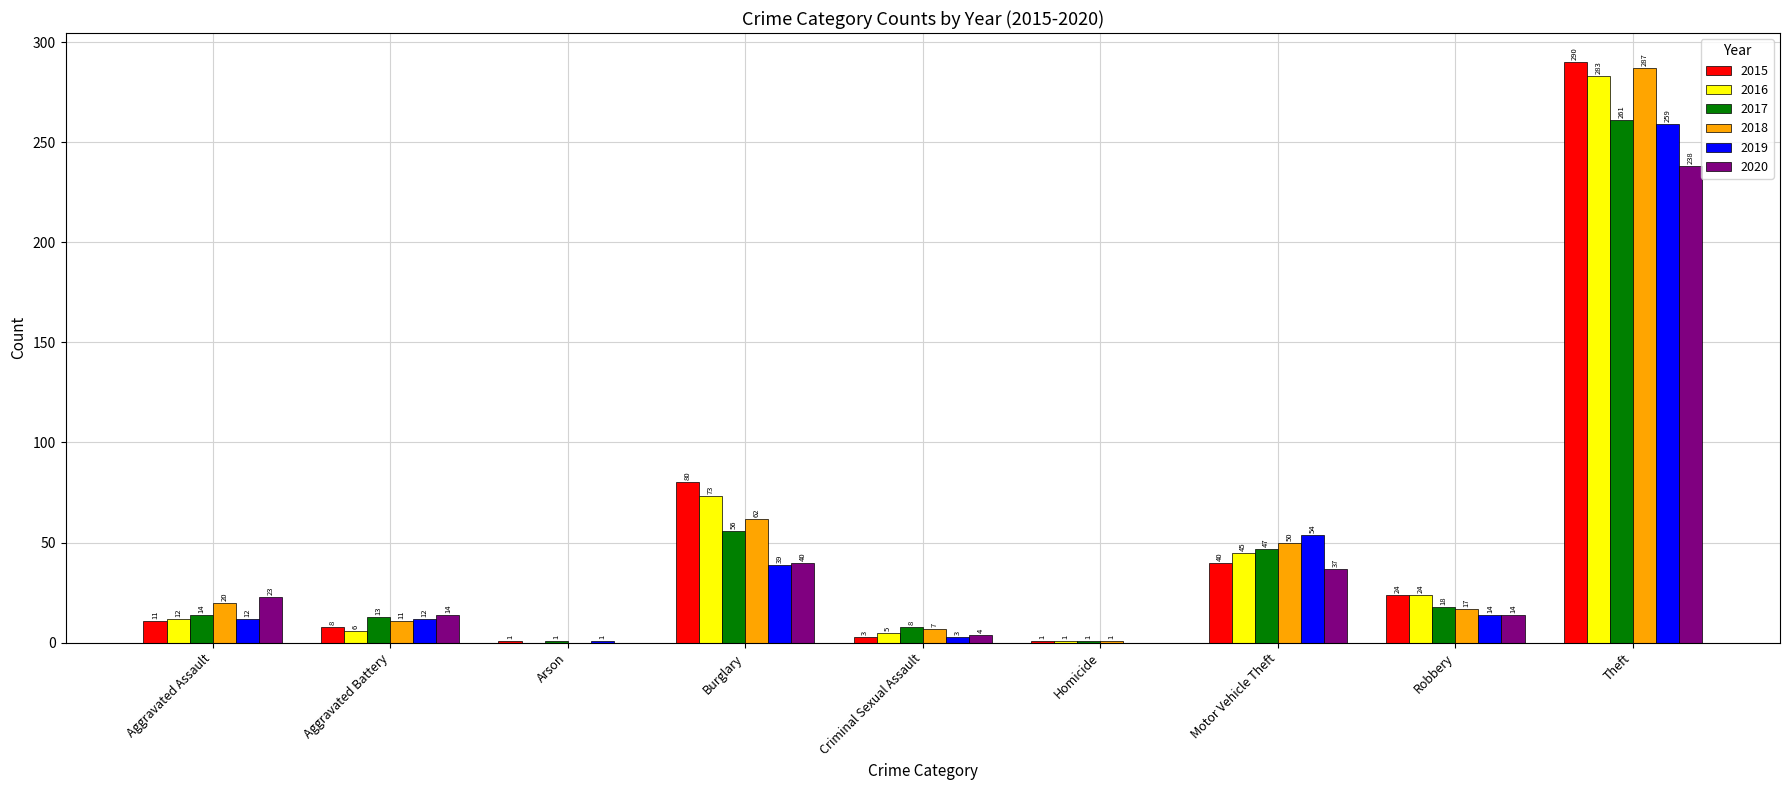

The 2016 series shows 0 at Arson. True or false?

True